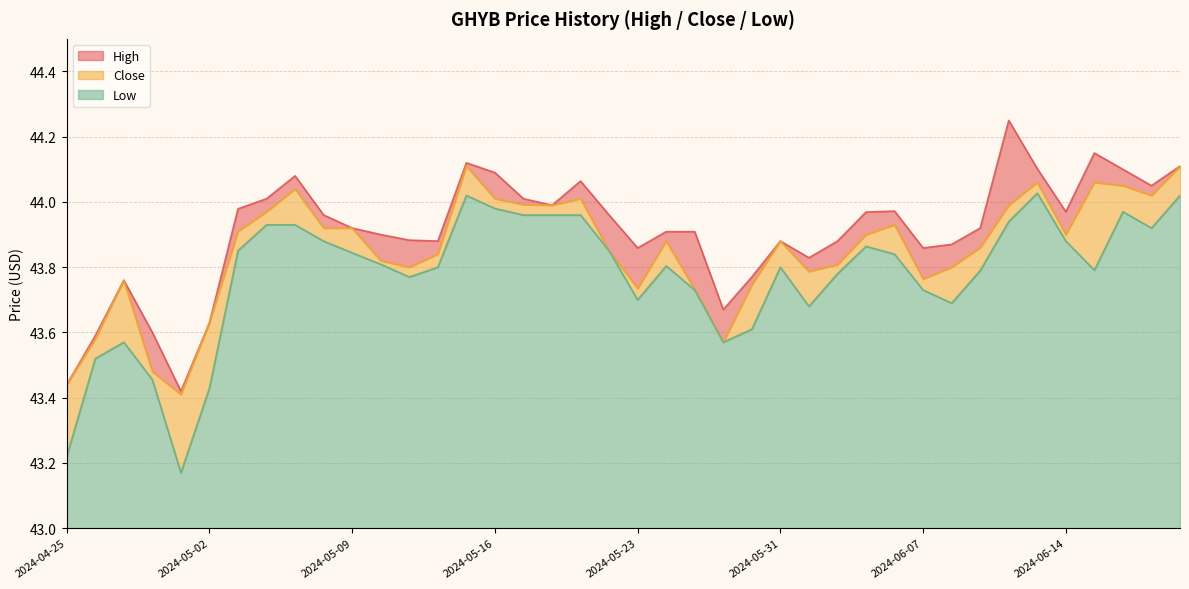

What is the smallest value displayed?

43.2